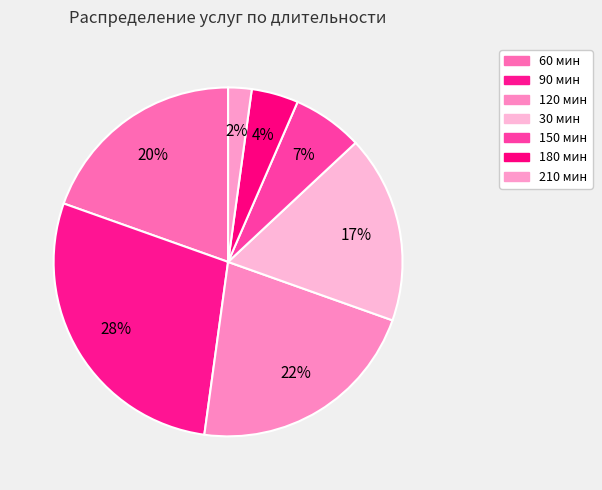

To the nearest percent, what is the difference between the largest and smallest slice percentages?

26%